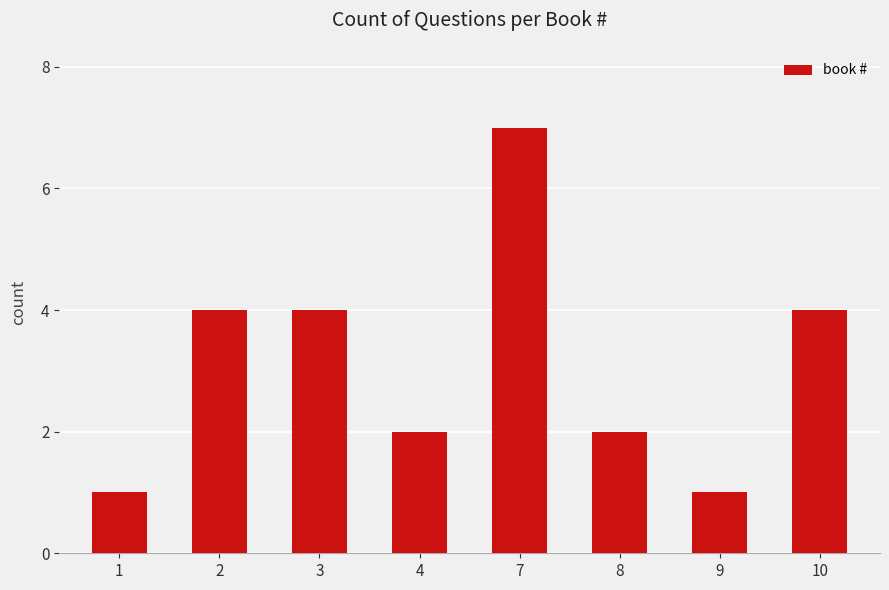

How many values are between 2 and 4?

5